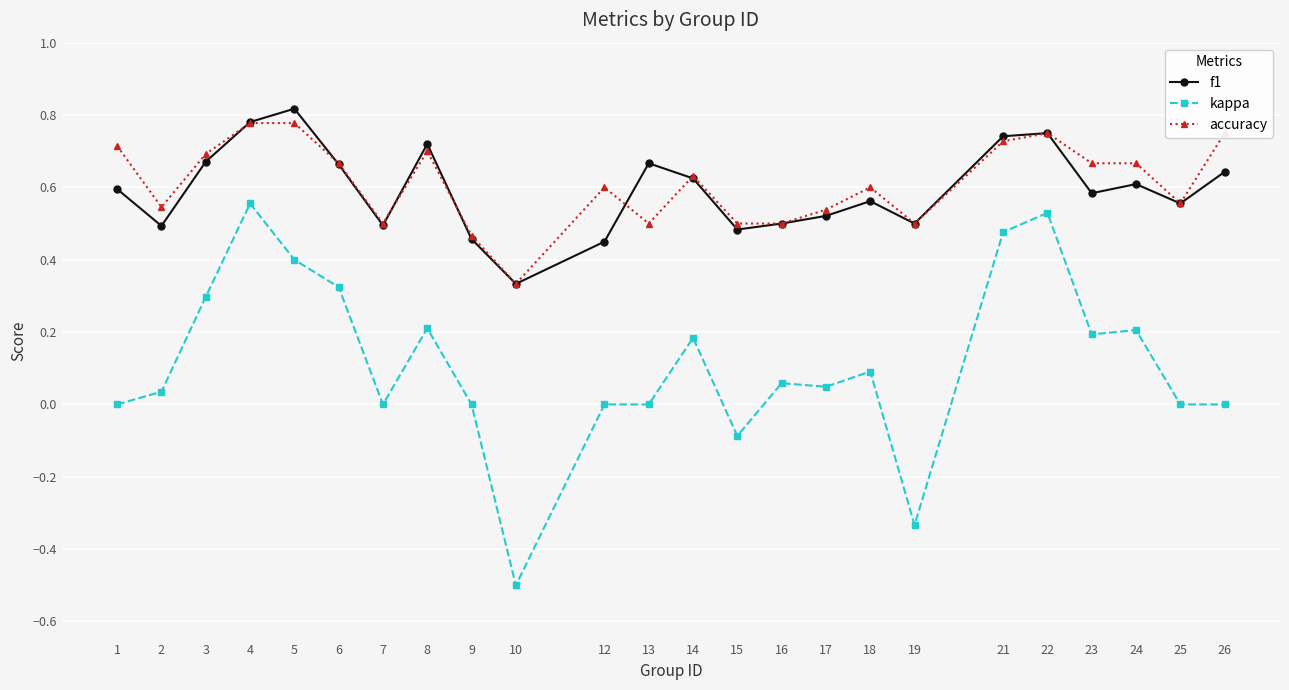

True or false: f1 has more than 1 interior local peaks.

True